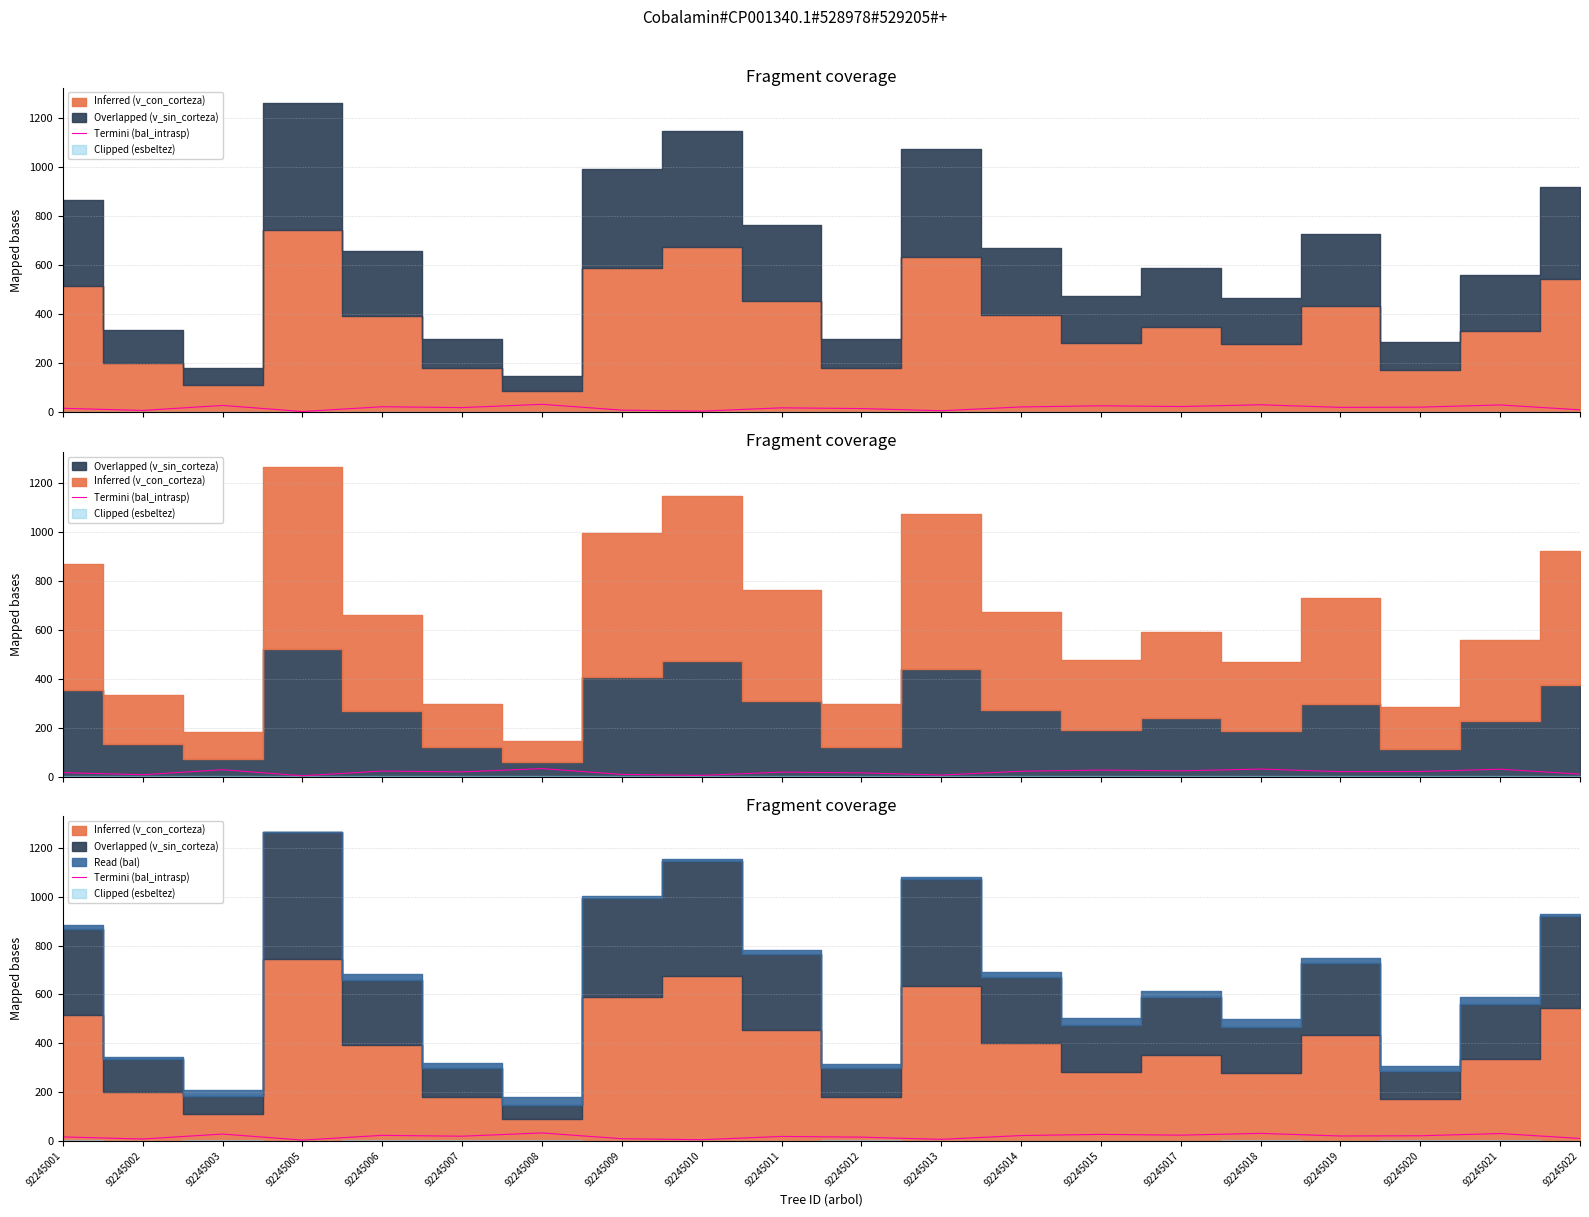

The value at 92245010 is 4.9. True or false?

True